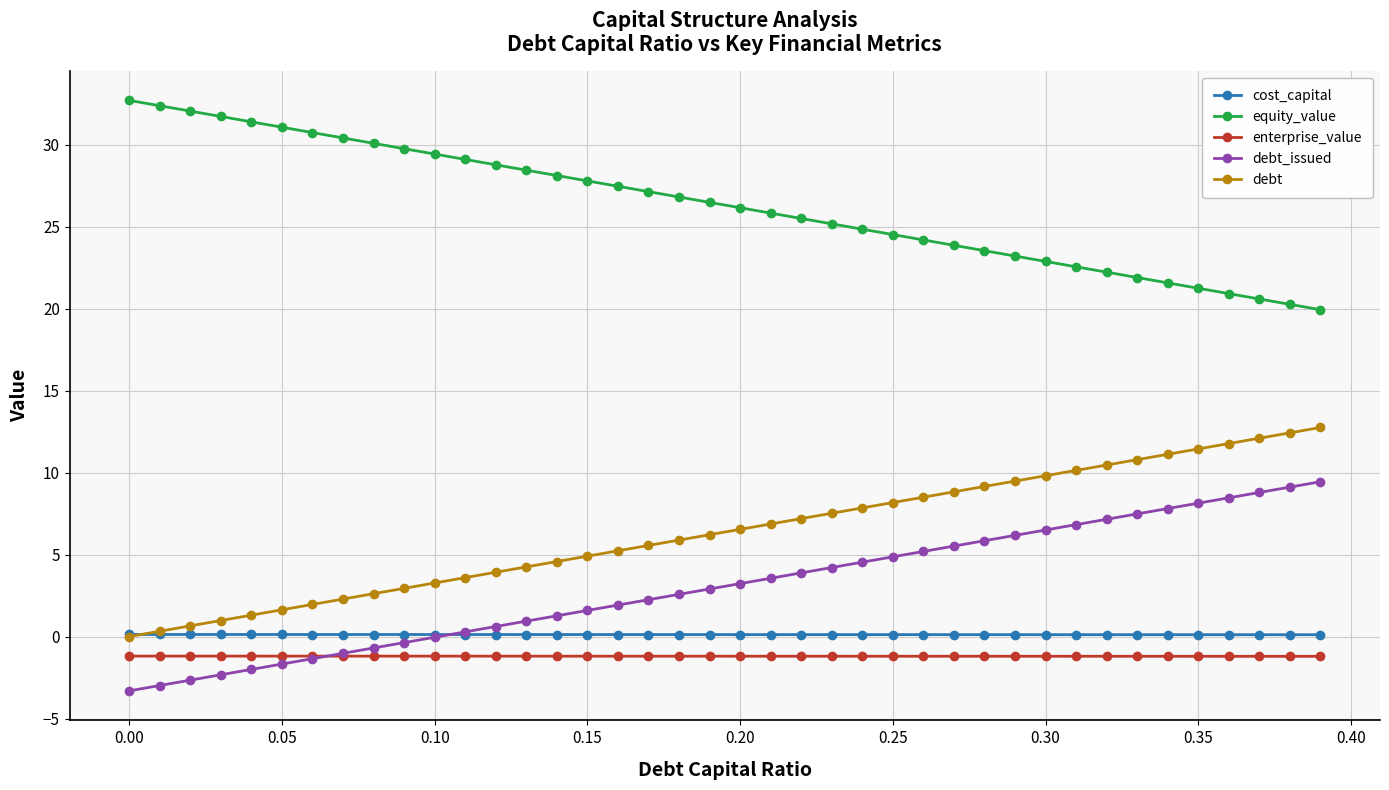

Rank the series by their maximum value, from lowest to highest.

enterprise_value, cost_capital, debt_issued, debt, equity_value